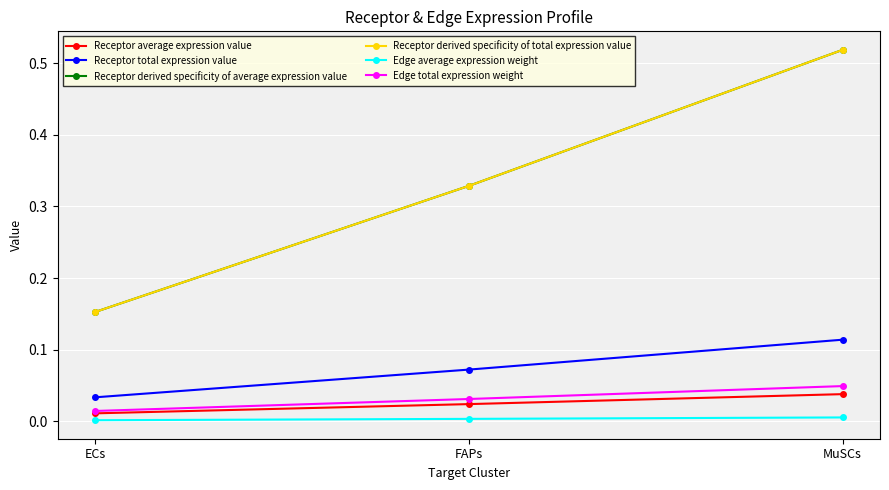

Rank the series by their maximum value, from highest to lowest.

Receptor derived specificity of average expression value, Receptor derived specificity of total expression value, Receptor total expression value, Edge total expression weight, Receptor average expression value, Edge average expression weight